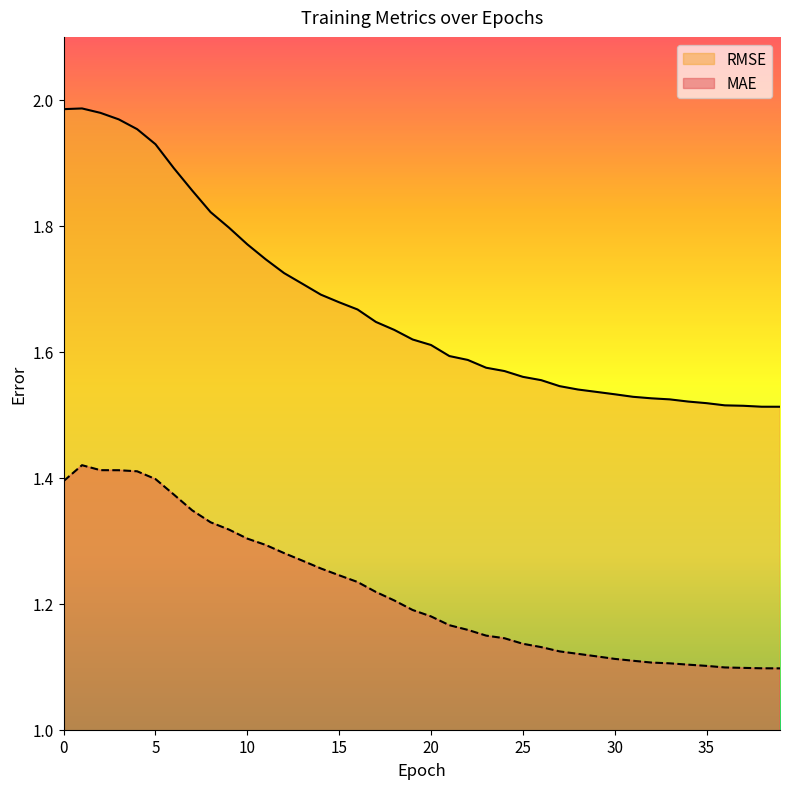

What is the spread (max minus min) of values at 37?

0.4